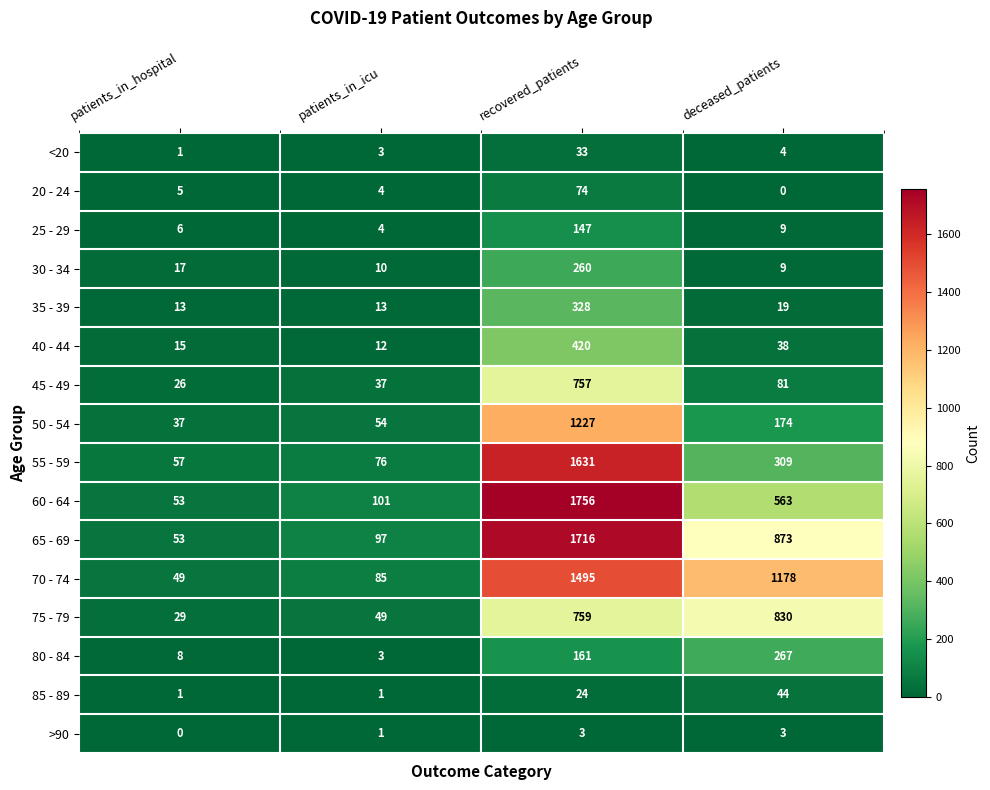

At which category is the sum across all series the highest?

recovered_patients